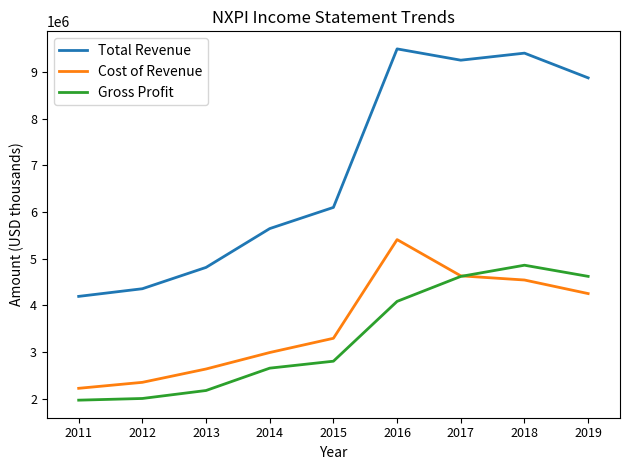

The value of Cost of Revenue at 2016 is 9636966. True or false?

False